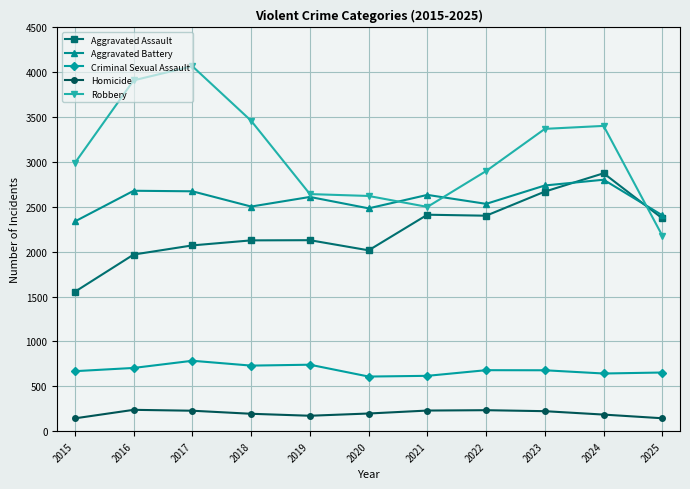

What is the sum of the Criminal Sexual Assault values at 2018 and 2020?

1340